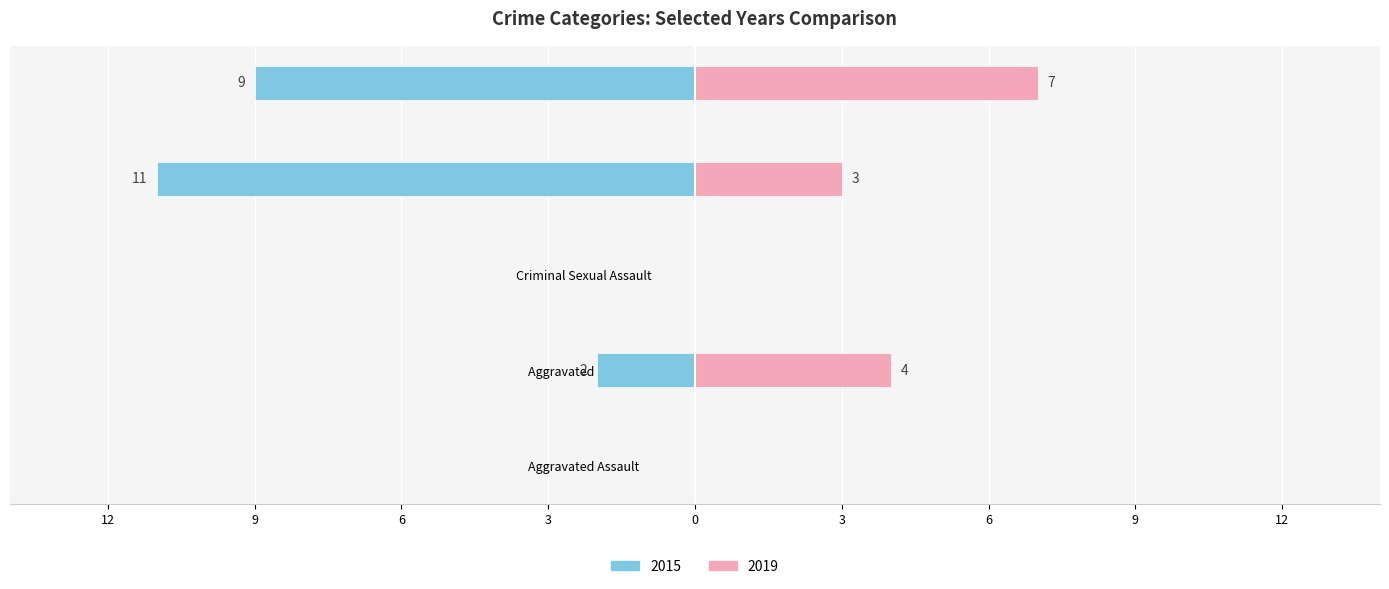

What is the difference between the maximum and minimum values in the 2019 series?

7